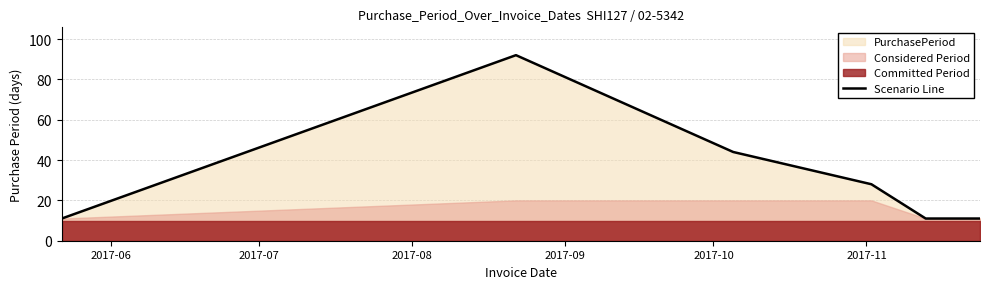

What is the average value?

33